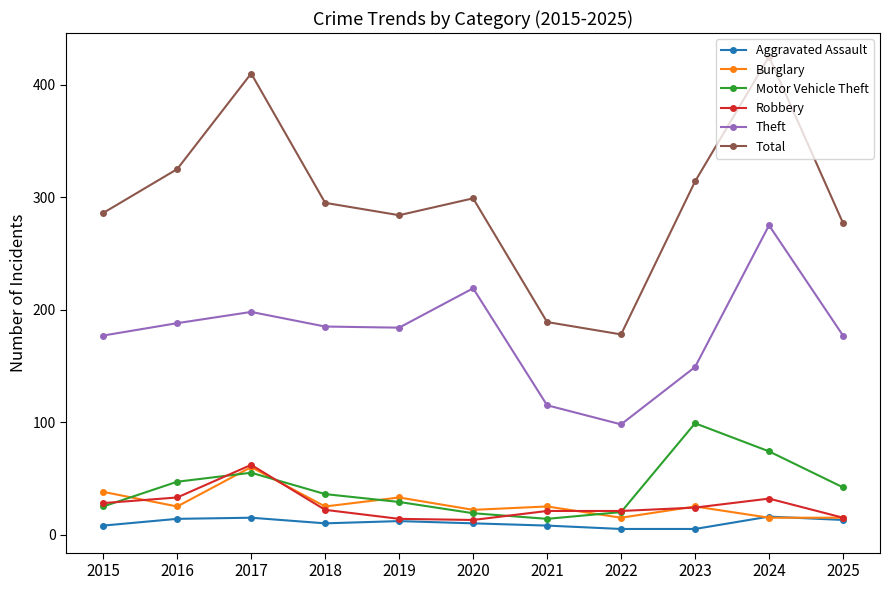

How many interior local peaks does the Theft series have?

3